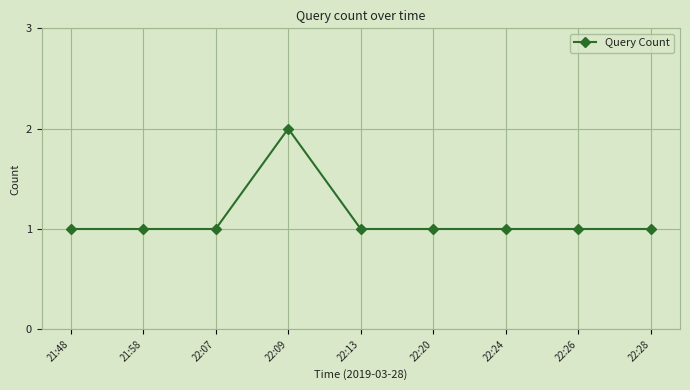

Reading left to right, what are all the values shown in this chart?

1	1	1	2	1	1	1	1	1